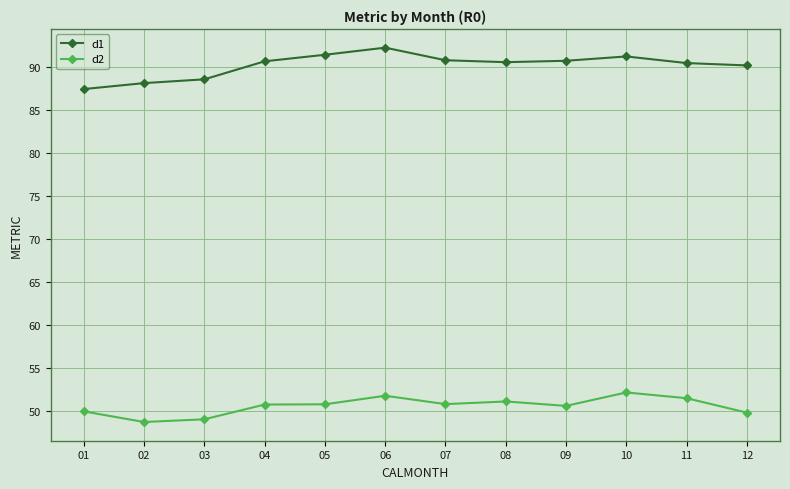

At how many categories does at least one series exceed 65?

12